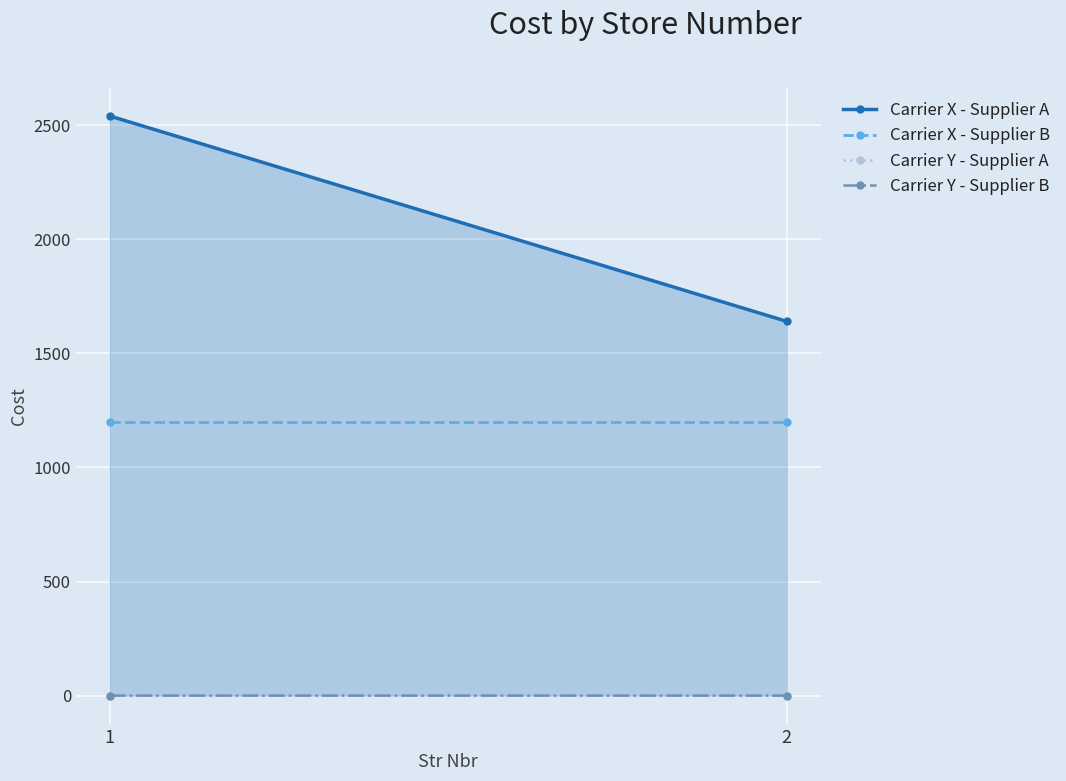

Count the number of data series in this chart.

1